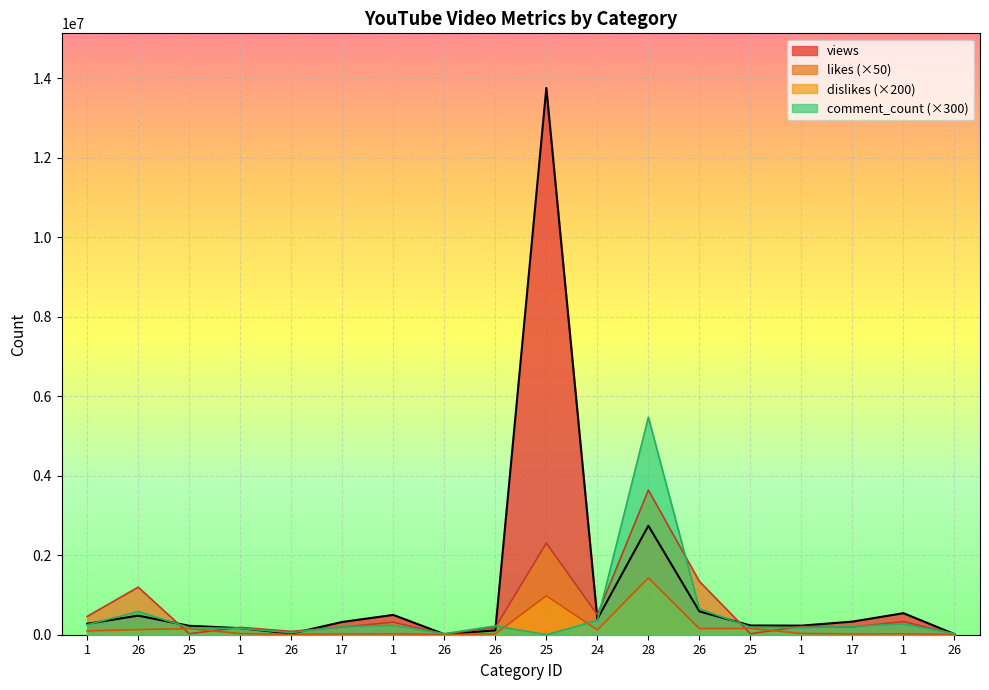

Count the number of categories in the chart.

18